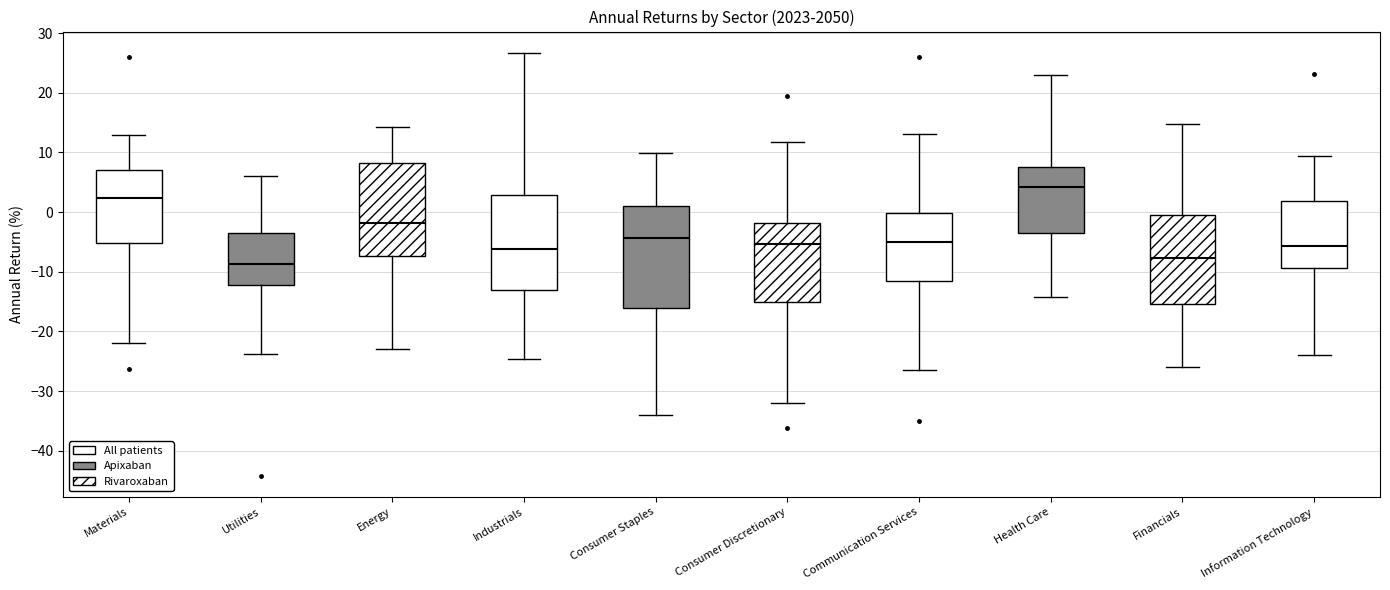

Which box is the tallest, from its lower edge to its upper edge?

Consumer Staples